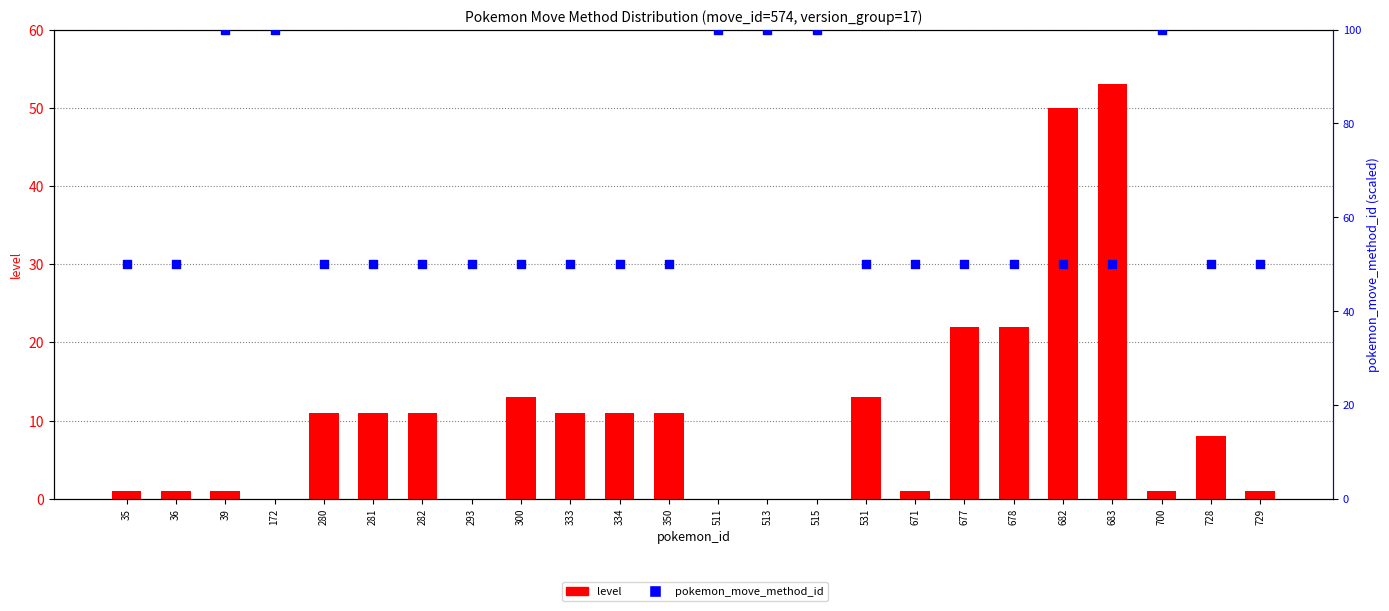

What is the total value across all series at 36?

51